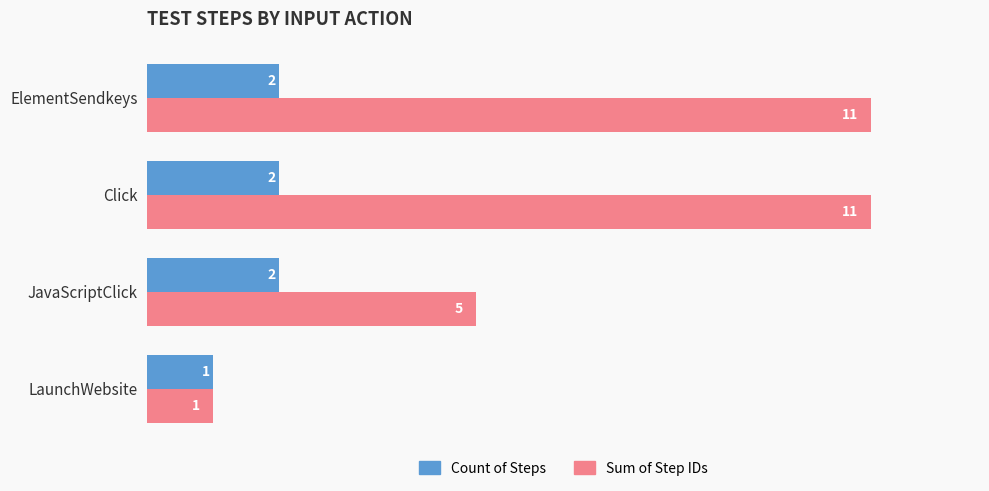

Which series has the largest total across all categories?

Sum of Step IDs